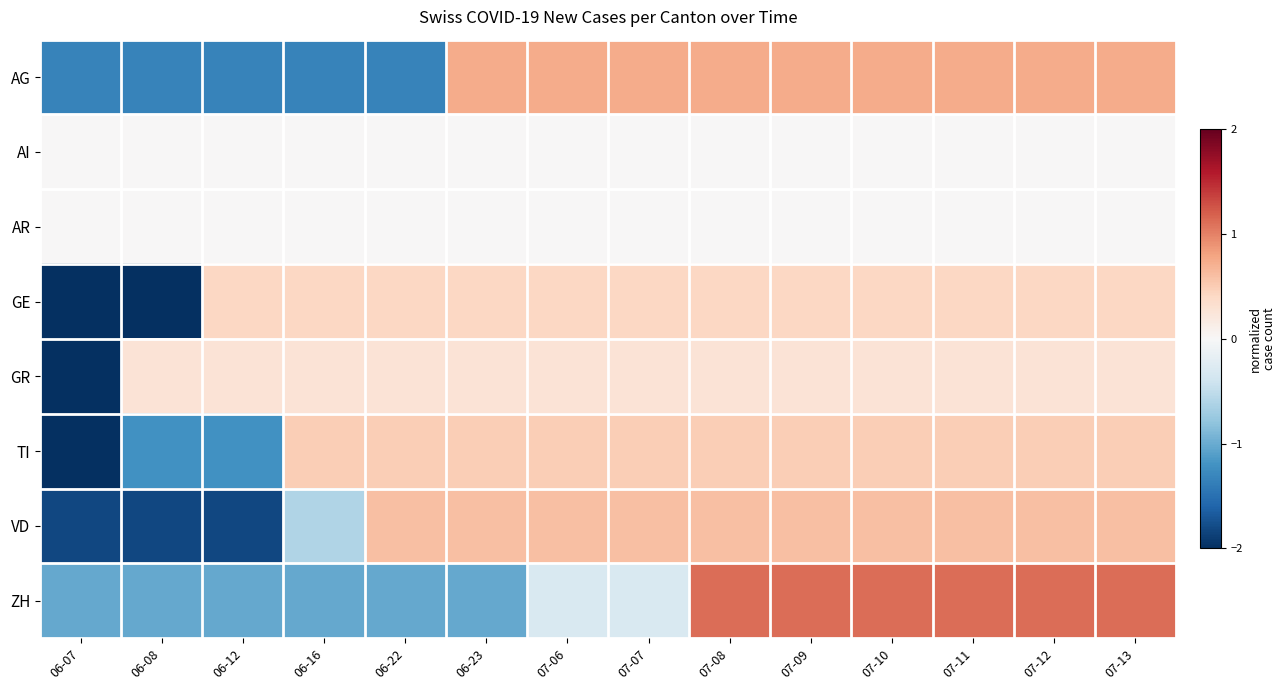

Reading left to right, list all the values displayed in this chart.

AG: 06-07=-1.3	06-08=-1.3	06-12=-1.3	06-16=-1.3	06-22=-1.3	06-23=0.7	07-06=0.7	07-07=0.7	07-08=0.7	07-09=0.7	07-10=0.7	07-11=0.7	07-12=0.7	07-13=0.7
AI: 06-07=0.0	06-08=0.0	06-12=0.0	06-16=0.0	06-22=0.0	06-23=0.0	07-06=0.0	07-07=0.0	07-08=0.0	07-09=0.0	07-10=0.0	07-11=0.0	07-12=0.0	07-13=0.0
AR: 06-07=0.0	06-08=0.0	06-12=0.0	06-16=0.0	06-22=0.0	06-23=0.0	07-06=0.0	07-07=0.0	07-08=0.0	07-09=0.0	07-10=0.0	07-11=0.0	07-12=0.0	07-13=0.0
GE: 06-07=-2.4	06-08=-2.4	06-12=0.4	06-16=0.4	06-22=0.4	06-23=0.4	07-06=0.4	07-07=0.4	07-08=0.4	07-09=0.4	07-10=0.4	07-11=0.4	07-12=0.4	07-13=0.4
GR: 06-07=-3.6	06-08=0.3	06-12=0.3	06-16=0.3	06-22=0.3	06-23=0.3	07-06=0.3	07-07=0.3	07-08=0.3	07-09=0.3	07-10=0.3	07-11=0.3	07-12=0.3	07-13=0.3
TI: 06-07=-2.9	06-08=-1.2	06-12=-1.2	06-16=0.5	06-22=0.5	06-23=0.5	07-06=0.5	07-07=0.5	07-08=0.5	07-09=0.5	07-10=0.5	07-11=0.5	07-12=0.5	07-13=0.5
VD: 06-07=-1.8	06-08=-1.8	06-12=-1.8	06-16=-0.6	06-22=0.6	06-23=0.6	07-06=0.6	07-07=0.6	07-08=0.6	07-09=0.6	07-10=0.6	07-11=0.6	07-12=0.6	07-13=0.6
ZH: 06-07=-1.0	06-08=-1.0	06-12=-1.0	06-16=-1.0	06-22=-1.0	06-23=-1.0	07-06=-0.3	07-07=-0.3	07-08=1.1	07-09=1.1	07-10=1.1	07-11=1.1	07-12=1.1	07-13=1.1